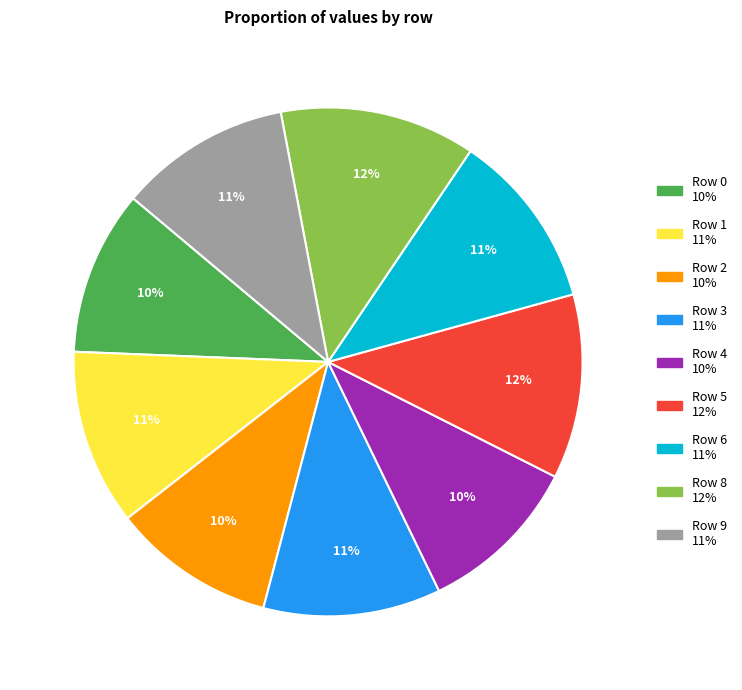

Count the number of slices in the pie.

9